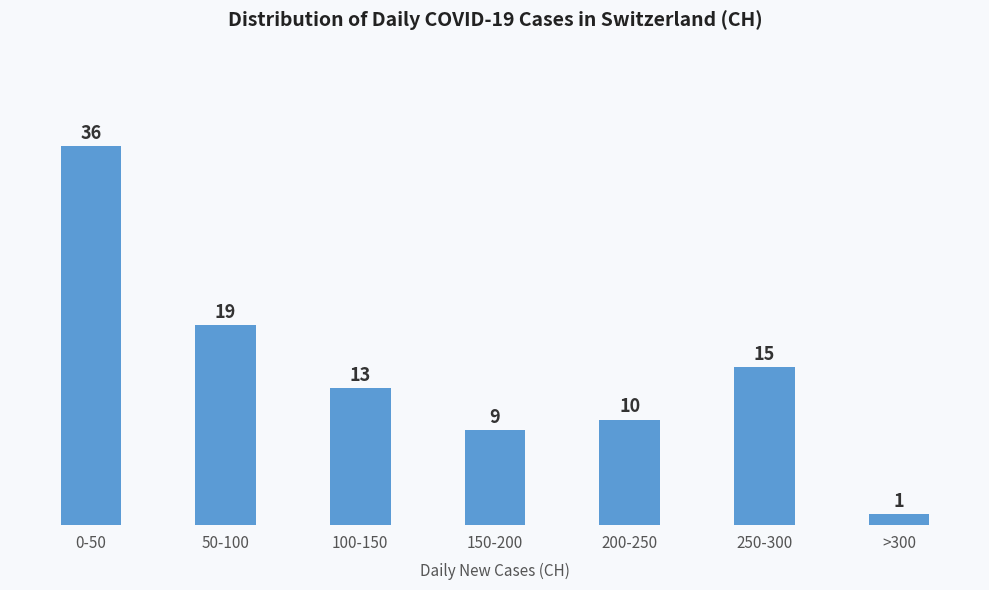

Reading left to right, list all the values displayed in this chart.

36	19	13	9	10	15	1